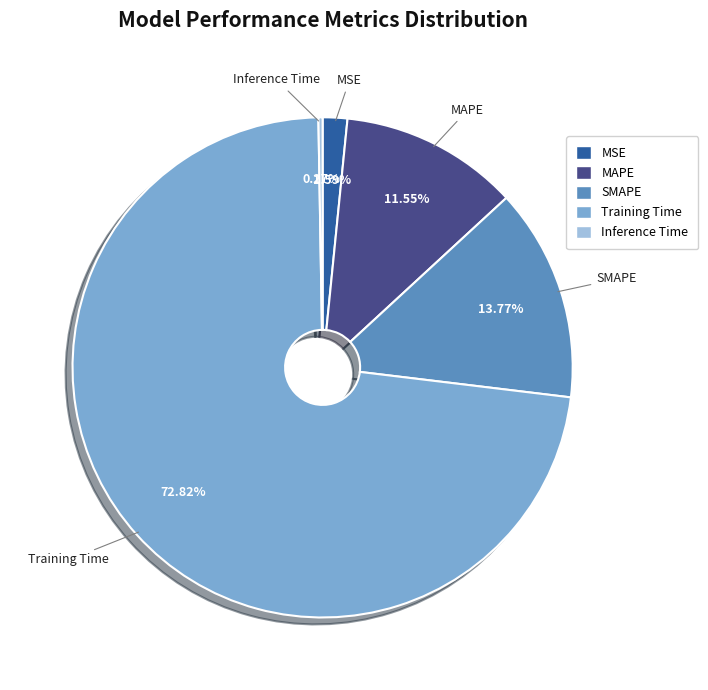

What is the largest slice in the pie chart?

Training Time